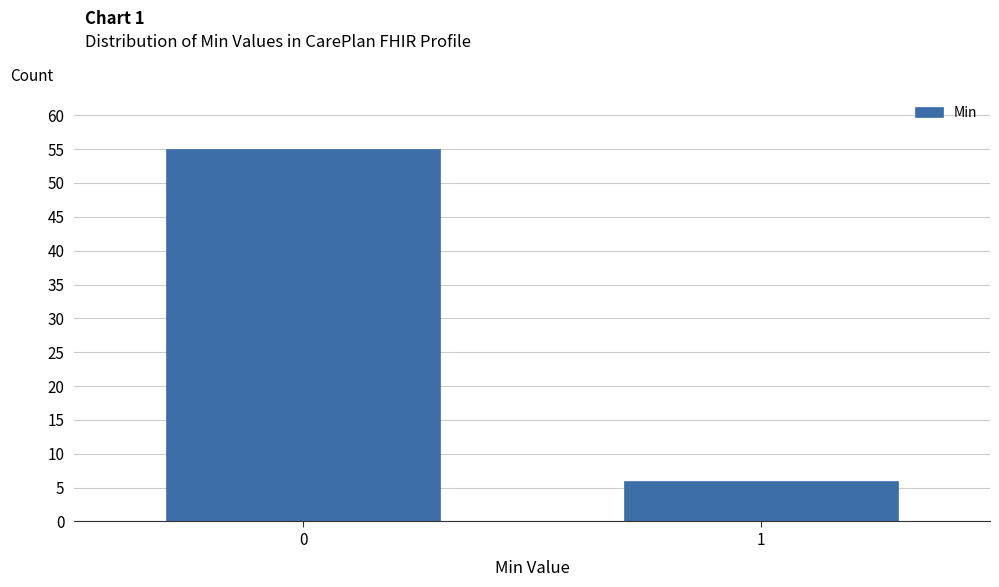

Reading right to left, extract all data points from this chart.

6	55